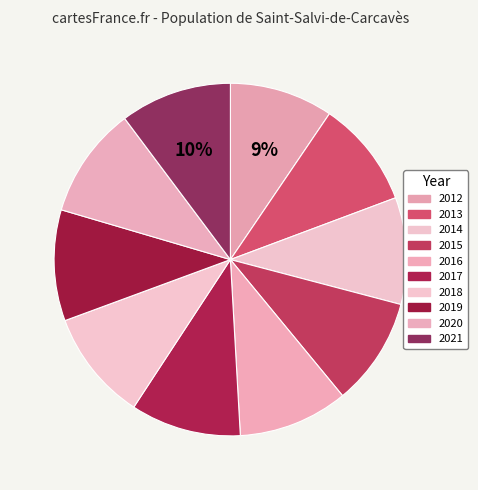

To the nearest percent, what percentage of the pie is 2019?

10%